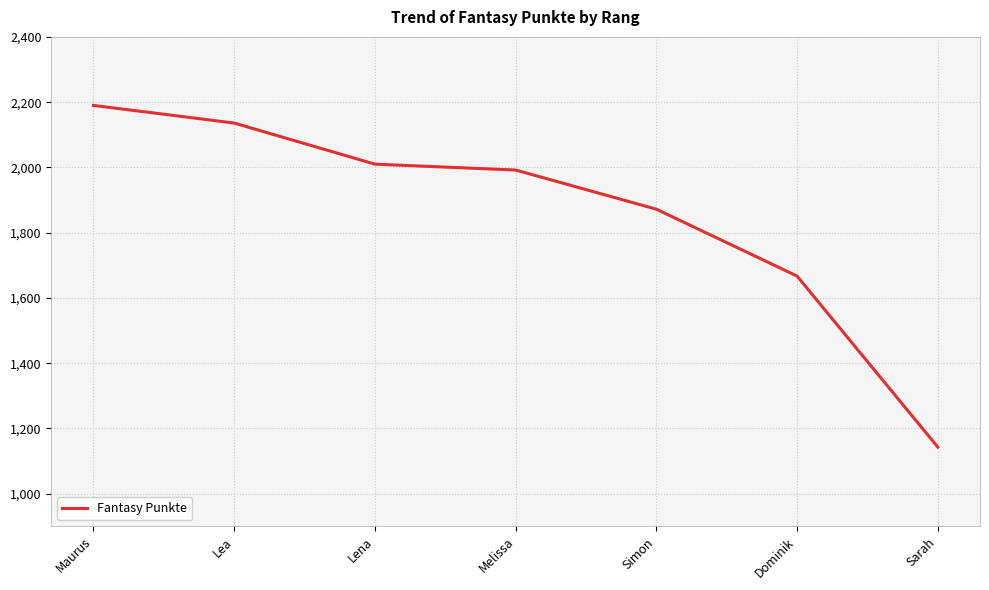

How many categories are shown in the chart?

7